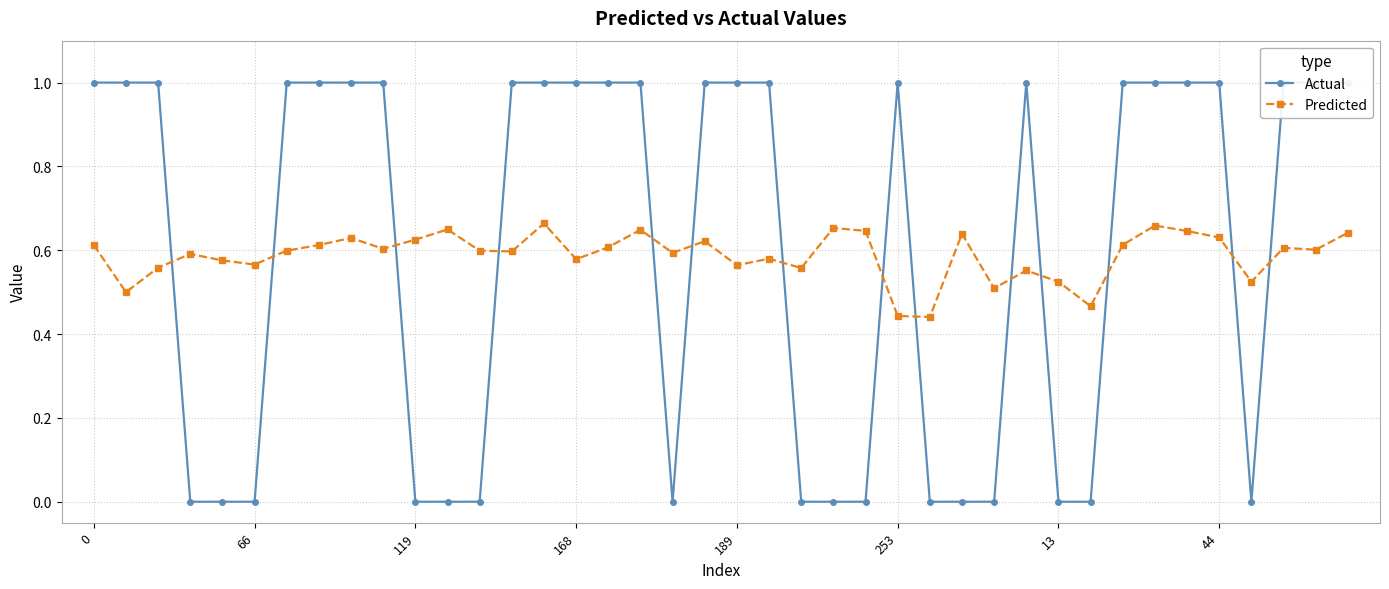

At 0, list the series in order from largest to smallest.

Actual, Predicted